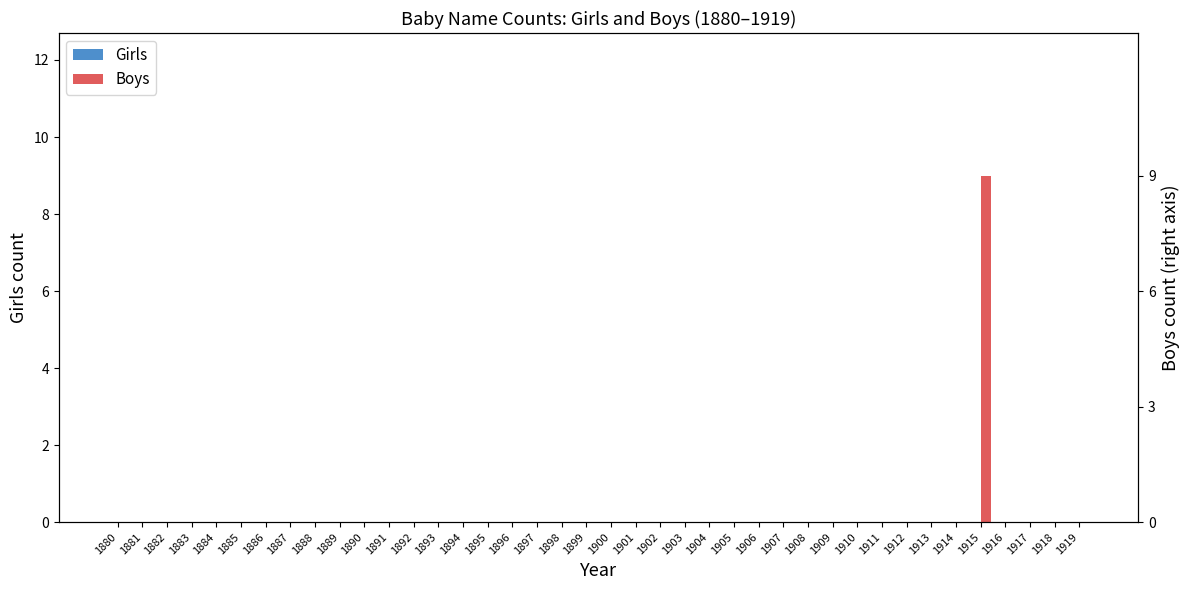

Reading left to right, extract all data points from this chart.

Girls: 1880=0	1881=0	1882=0	1883=0	1884=0	1885=0	1886=0	1887=0	1888=0	1889=0	1890=0	1891=0	1892=0	1893=0	1894=0	1895=0	1896=0	1897=0	1898=0	1899=0	1900=0	1901=0	1902=0	1903=0	1904=0	1905=0	1906=0	1907=0	1908=0	1909=0	1910=0	1911=0	1912=0	1913=0	1914=0	1915=0	1916=0	1917=0	1918=0	1919=0
Boys: 1880=0	1881=0	1882=0	1883=0	1884=0	1885=0	1886=0	1887=0	1888=0	1889=0	1890=0	1891=0	1892=0	1893=0	1894=0	1895=0	1896=0	1897=0	1898=0	1899=0	1900=0	1901=0	1902=0	1903=0	1904=0	1905=0	1906=0	1907=0	1908=0	1909=0	1910=0	1911=0	1912=0	1913=0	1914=0	1915=9	1916=0	1917=0	1918=0	1919=0